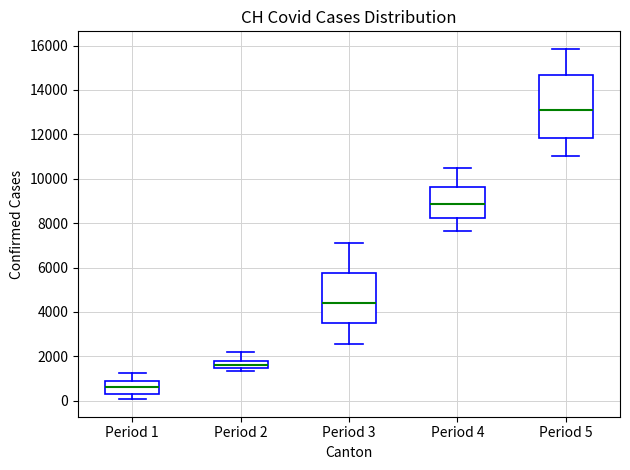

Reading left to right, read every box against the y-axis: the position of its median line, the range the box covers, and the ends of its whiskers. The values are not printed on the chart, so give them approximately, as read against the axis.

Period 1: median 600, box 200 to 800, whiskers 0 to 1200
Period 2: median 1600, box 1400 to 1800, whiskers 1400 (just below the box's lower edge) to 2200
Period 3: median 4400, box 3600 to 5800, whiskers 2600 to 7200
Period 4: median 8800, box 8200 to 9600, whiskers 7600 to 10400
Period 5: median 13000, box 11800 to 14600, whiskers 11000 to 15800